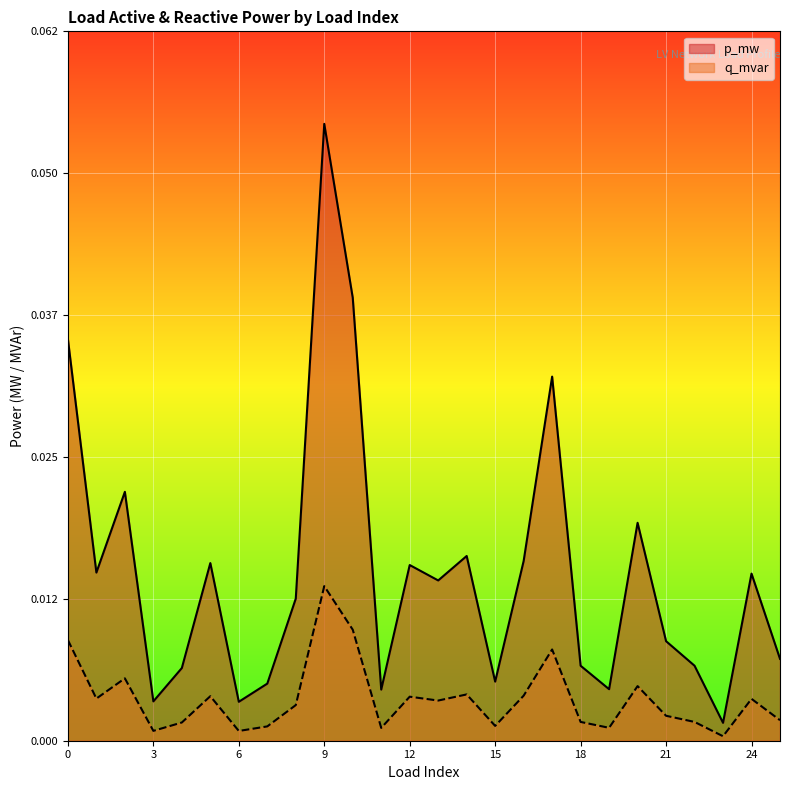

How many interior local peaks does the q_mvar series have?

8